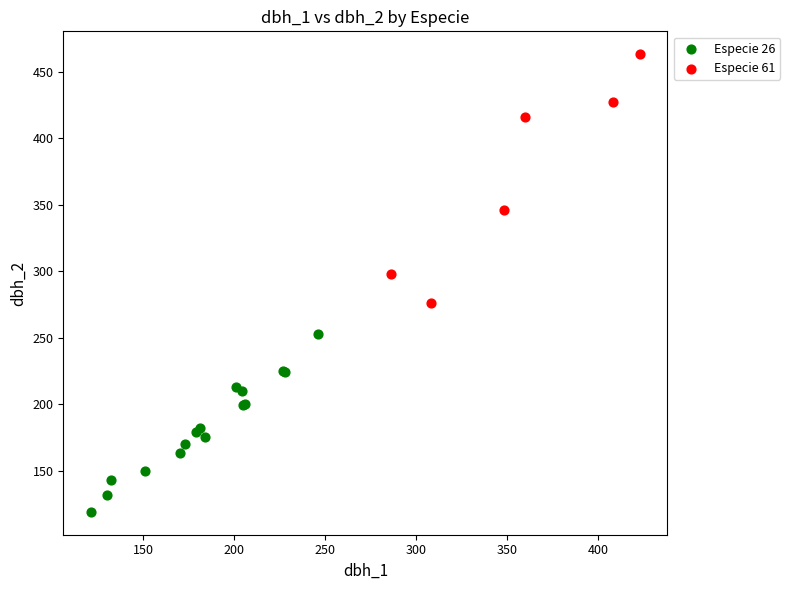

Which series contains the lowest Y value?

Especie 26